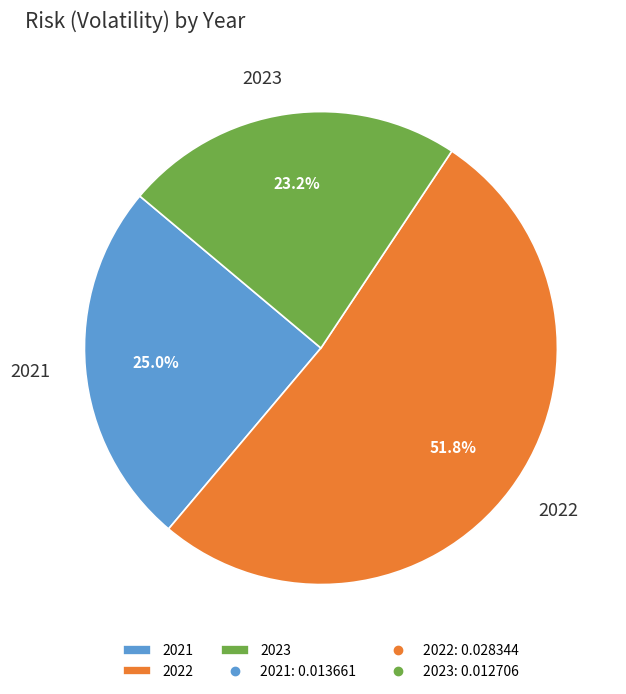

To the nearest percent, what percentage of the pie is 2023?

23%